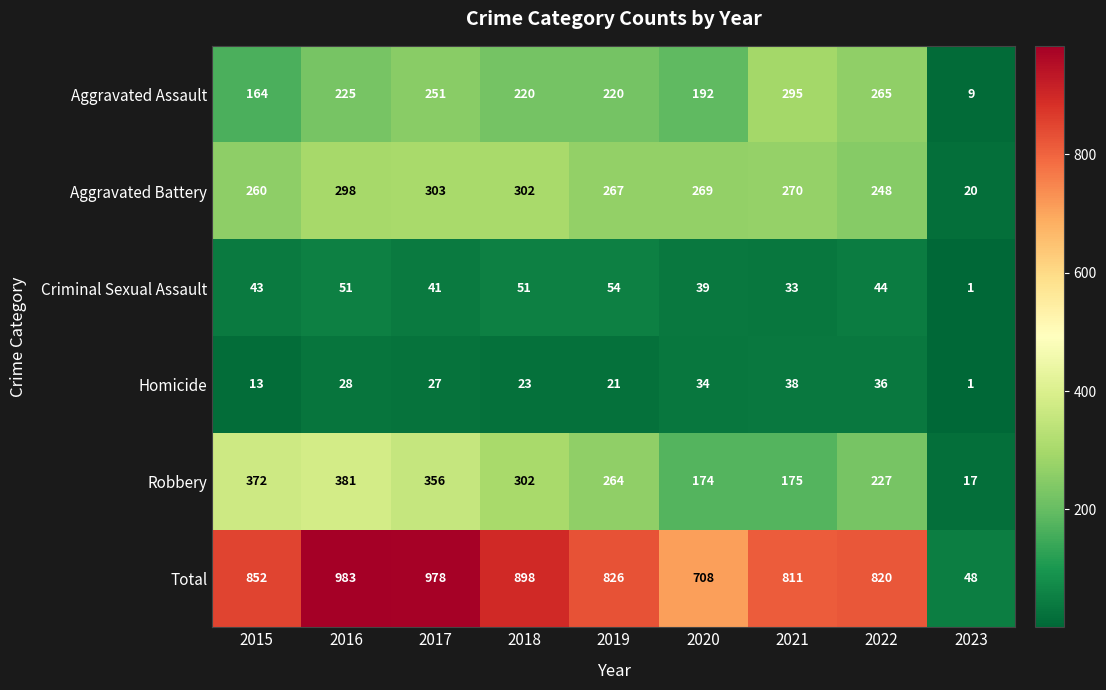

The Aggravated Assault series shows 293 at 2018. True or false?

False